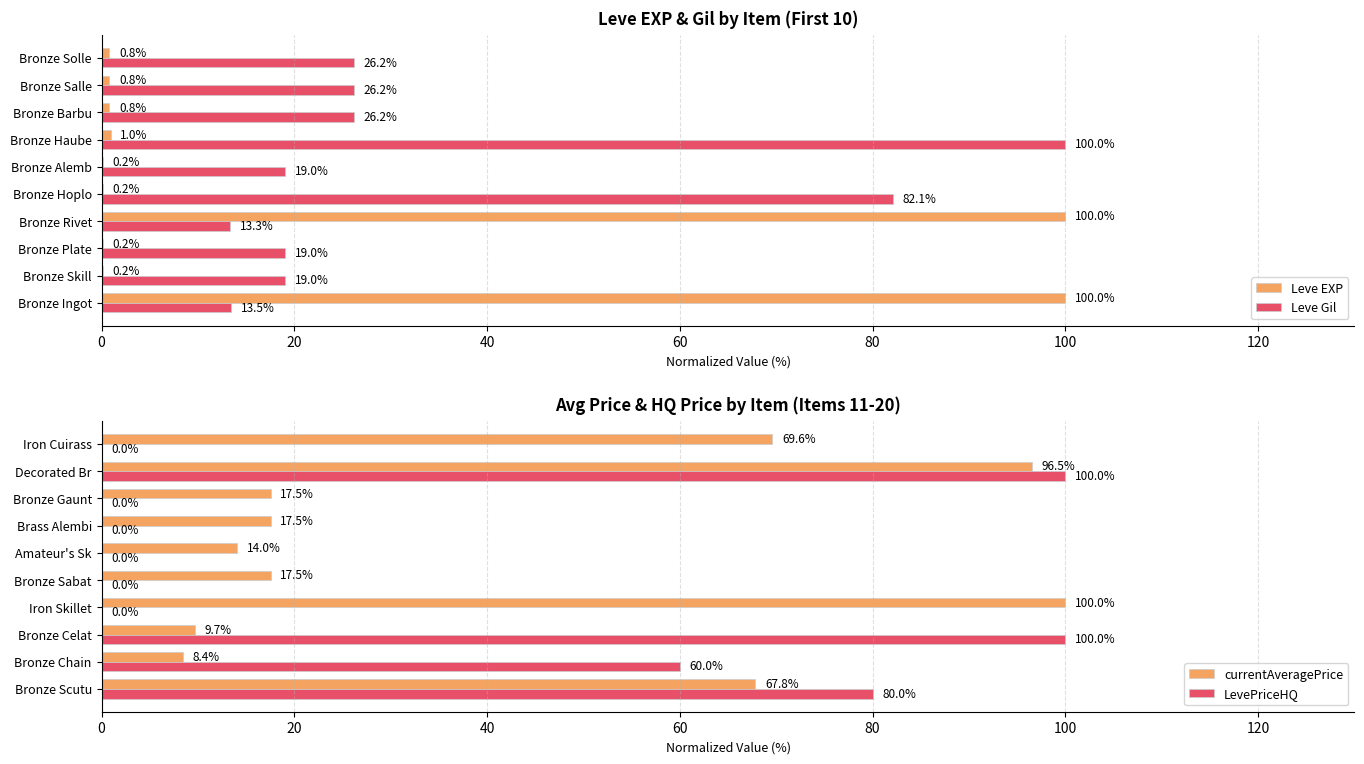

Is it true that LevePriceHQ equals 147.3 at Decorated Br?

False